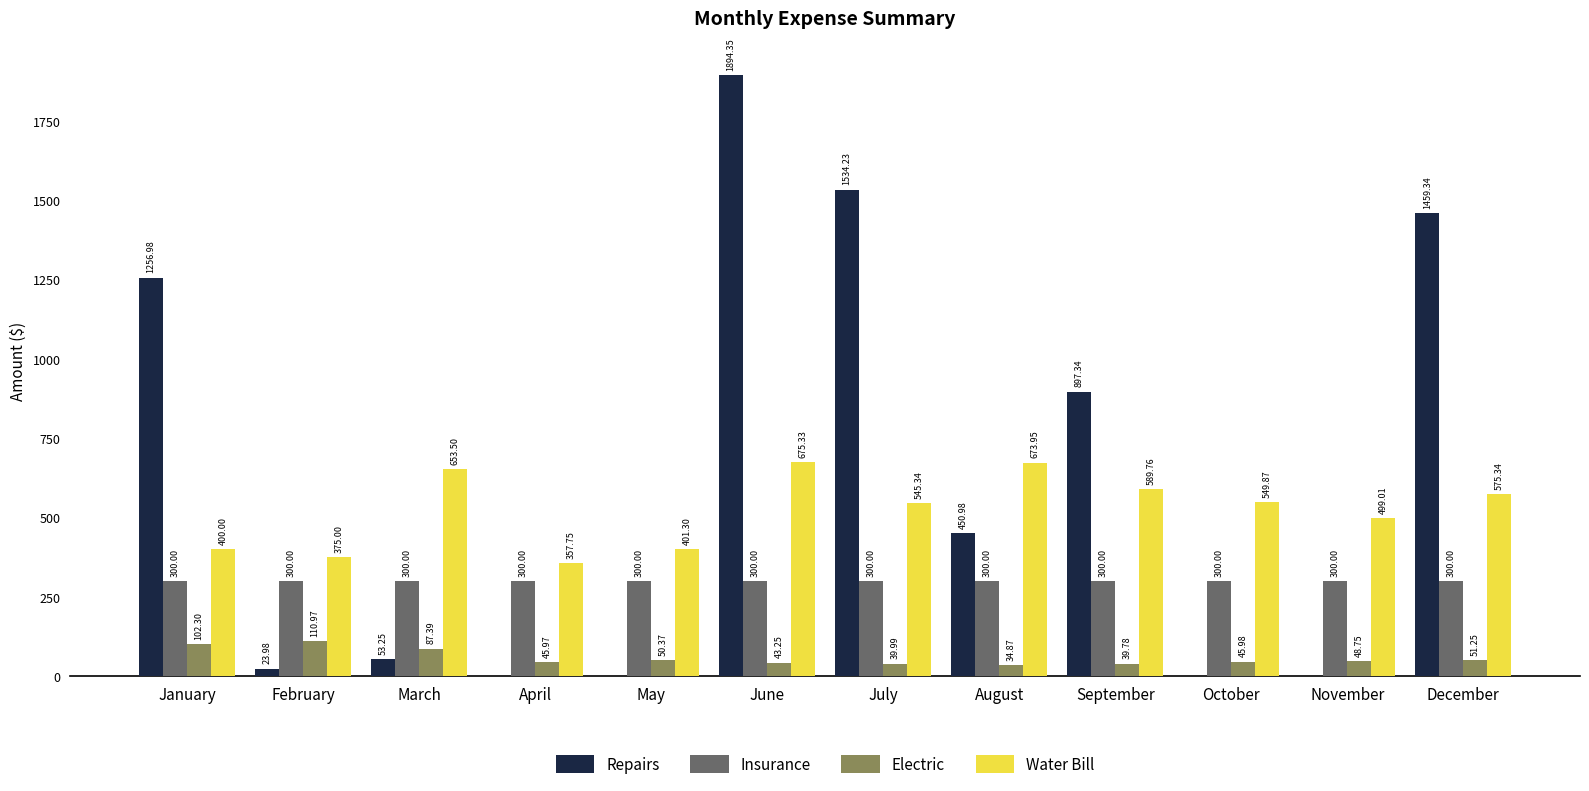

What is the sum of the Water Bill values at February and October?

924.9